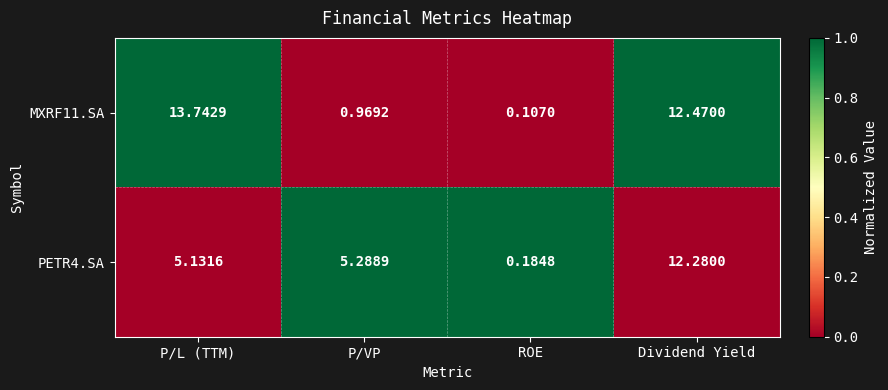

Which category has the highest value in the PETR4.SA series?

Dividend Yield